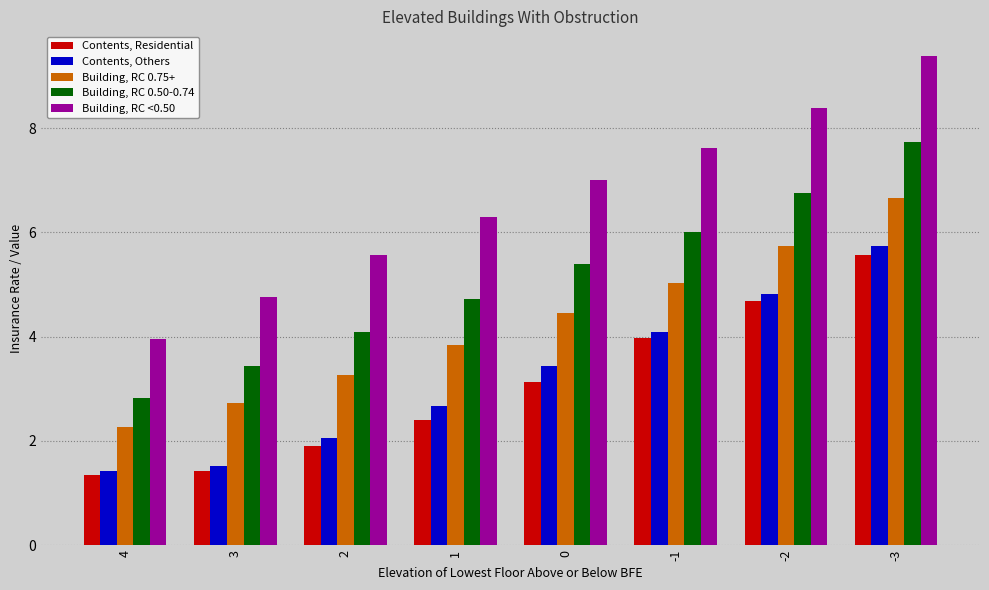

Does the chart contain any negative values?

No